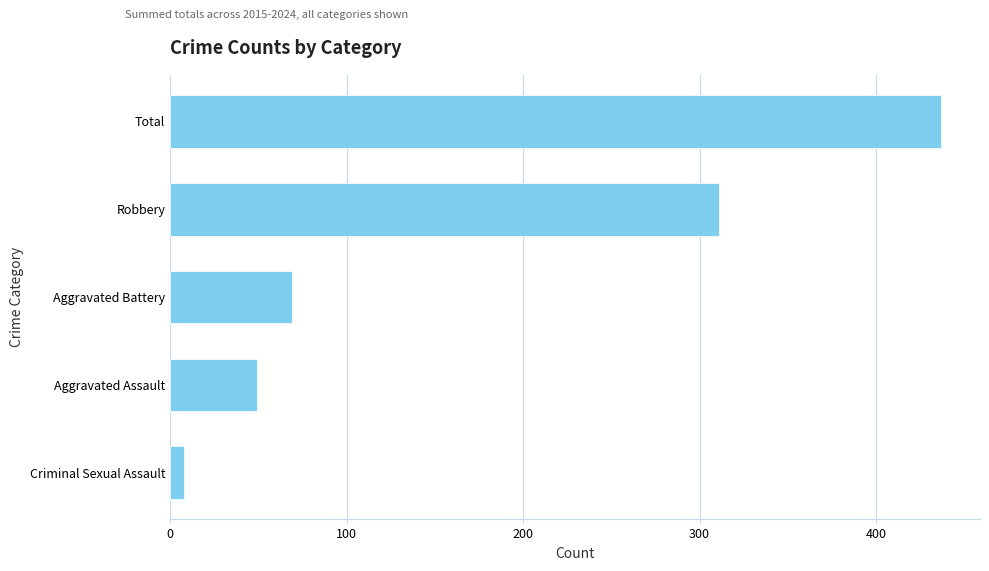

Reading bottom to top, extract all data points from this chart.

Criminal Sexual Assault=8	Aggravated Assault=49	Aggravated Battery=69	Robbery=311	Total=437